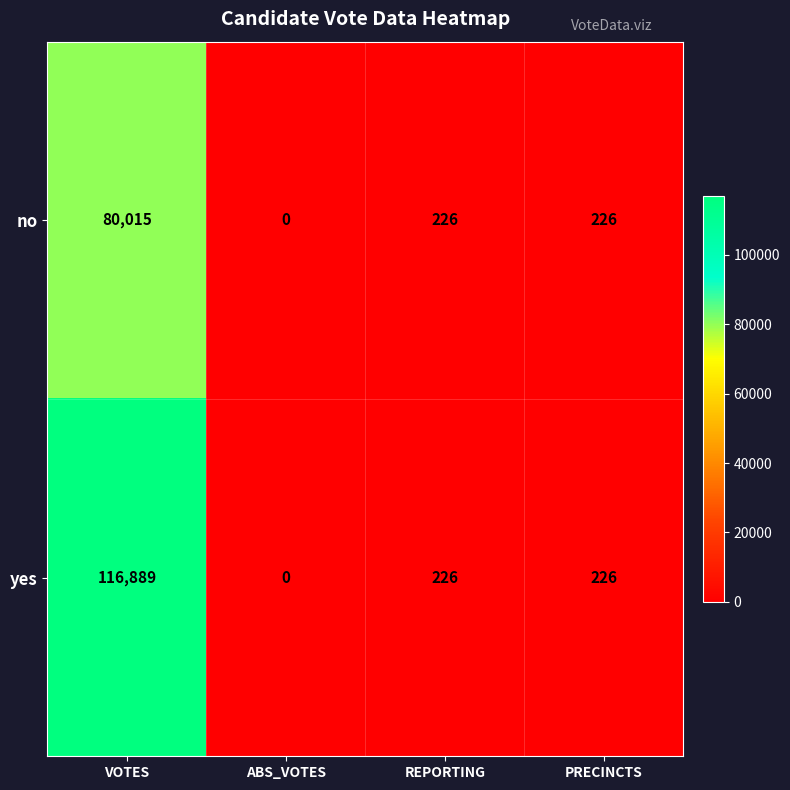

What is the difference between the second highest and minimum values in the yes series?

226